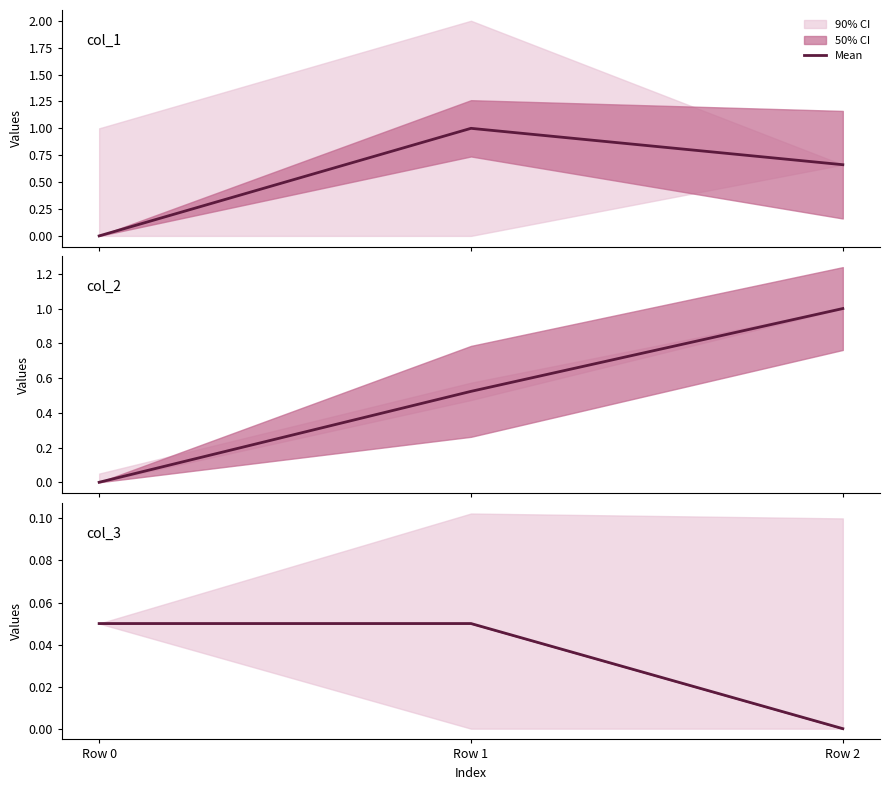

List the labels in order of value, smallest first.

Row 2, Row 0, Row 1